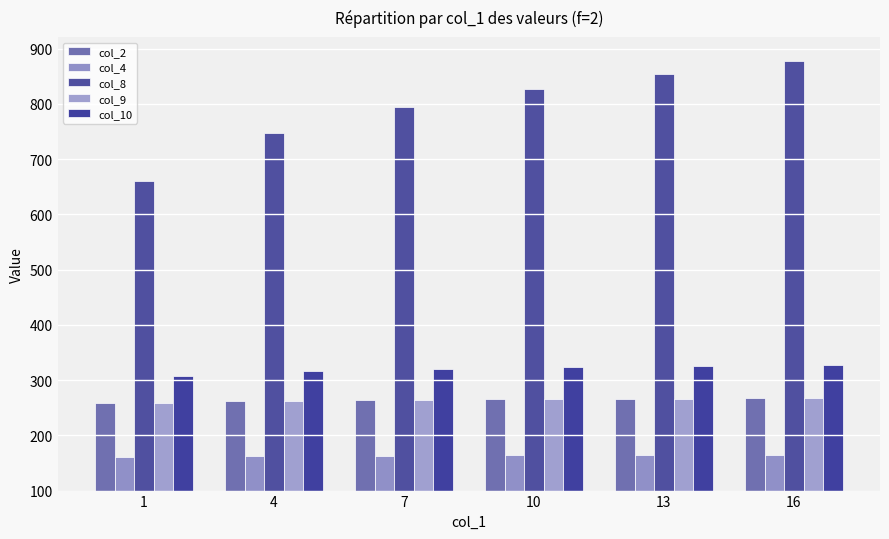

At which category is the sum across all series the highest?

16